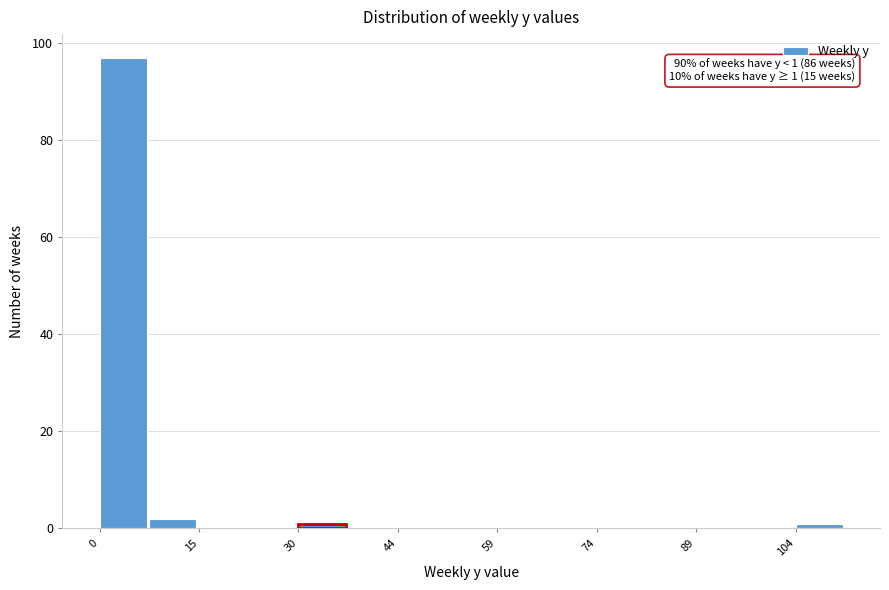

Read against the x-axis, roughly where is the centre of the tallest bar?

4